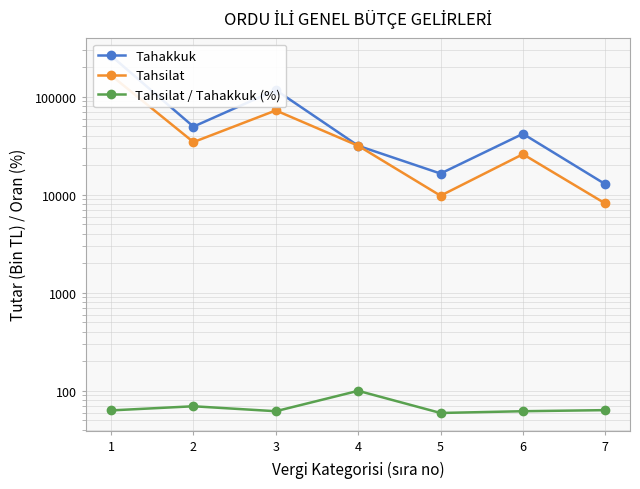

Is it true that Tahsilat equals 98763.1 at 3?

False